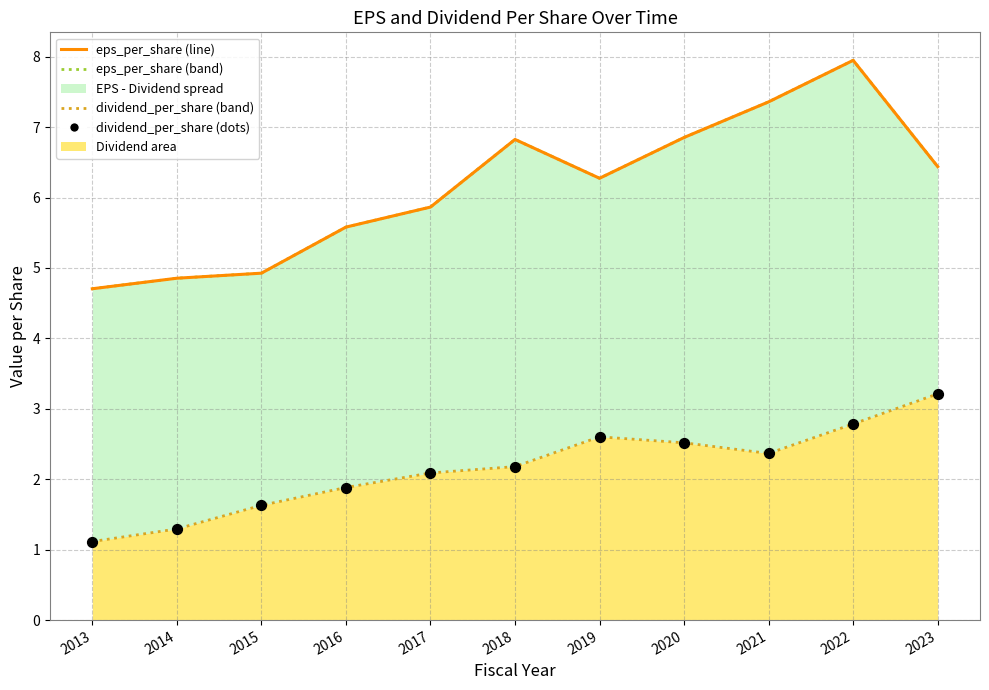

At which category is the sum across all series the highest?

2022